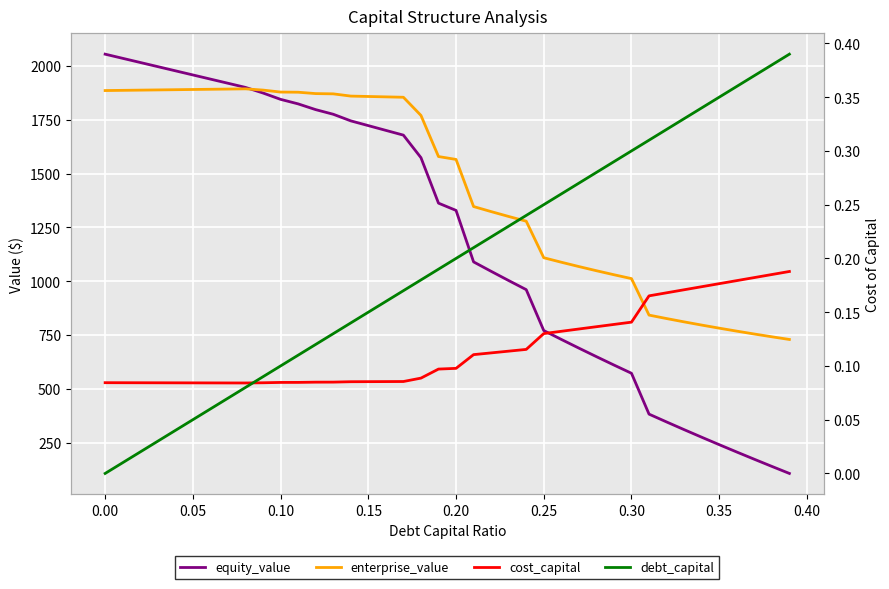

Is the value of equity_value at 12 greater than the value of debt_capital at 20?

Yes